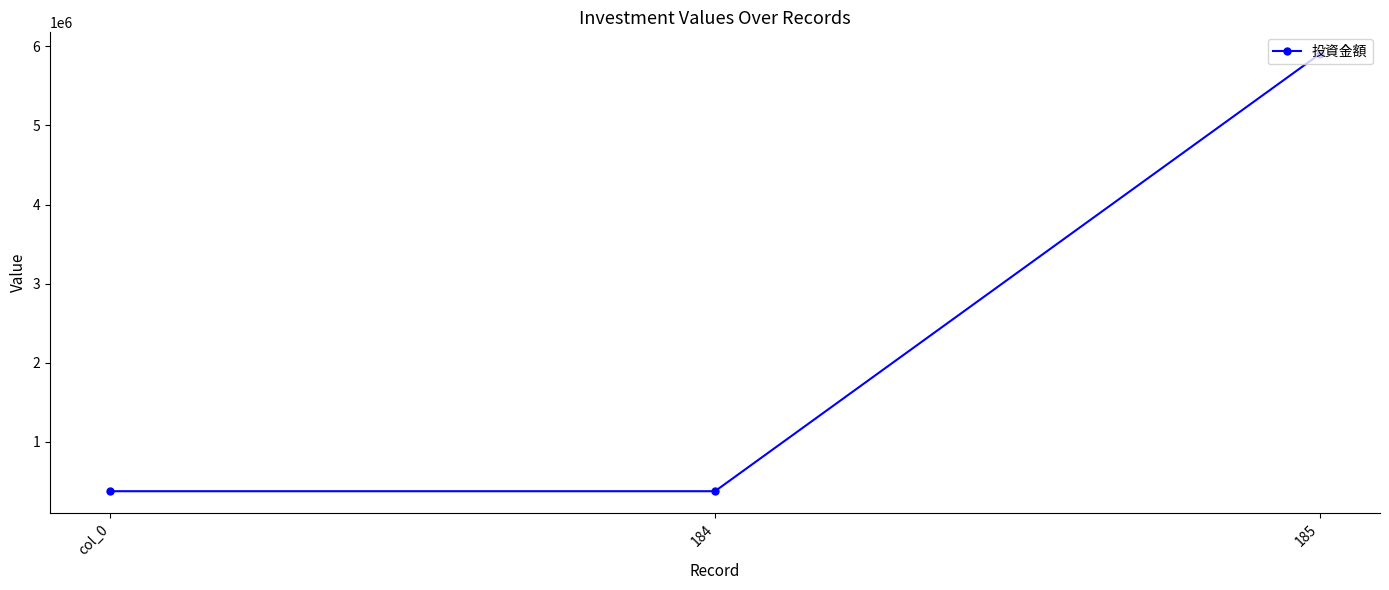

What is the ratio of the value at col_0 to the value at 184?

1.0